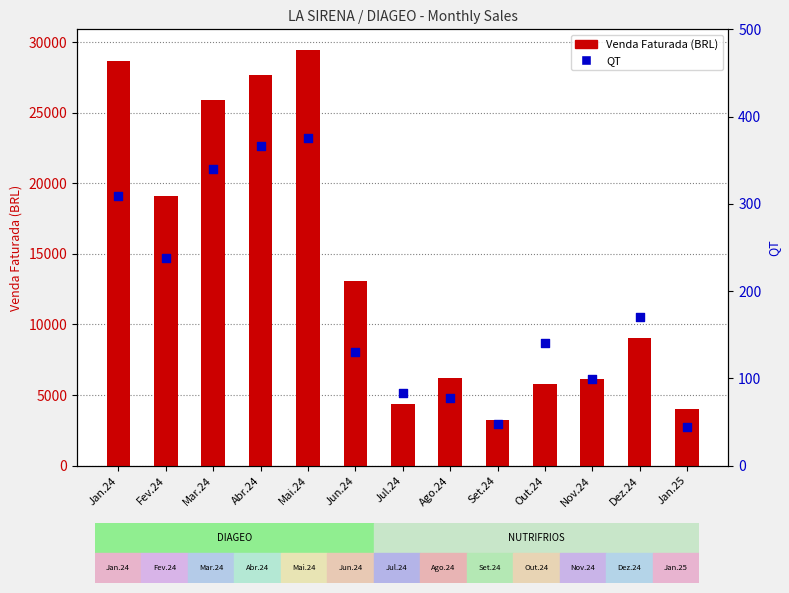

Is the value of QT at Out.24 greater than the value of Venda Faturada (BRL) at Out.24?

No